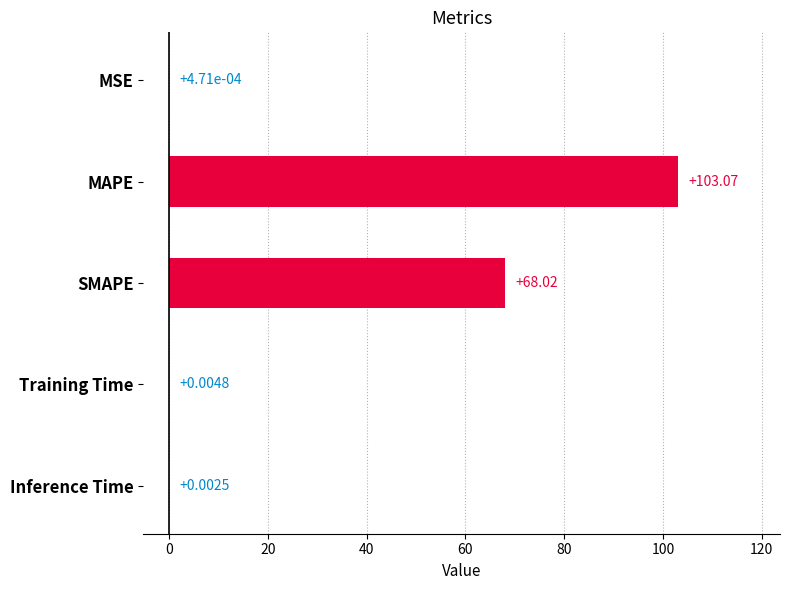

Which label corresponds to the largest value in the chart?

MAPE